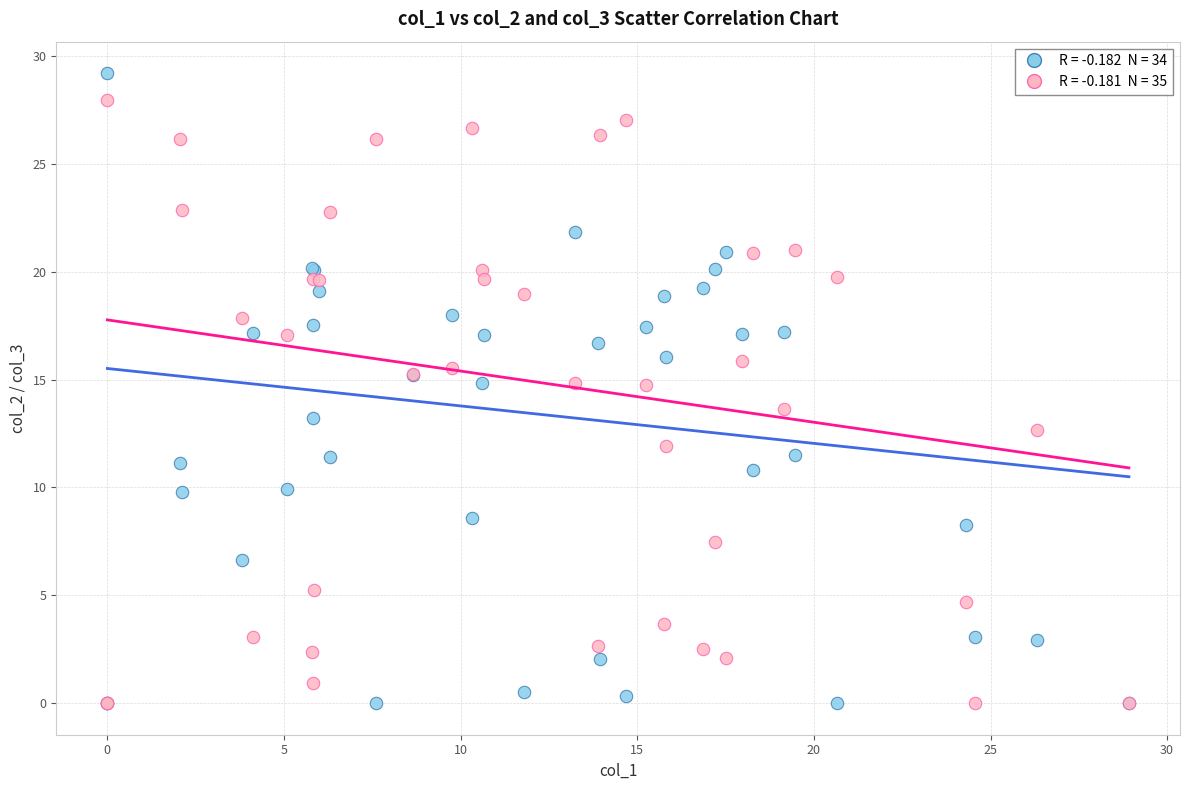

Across all series, what Y value is closest to 14?

13.7